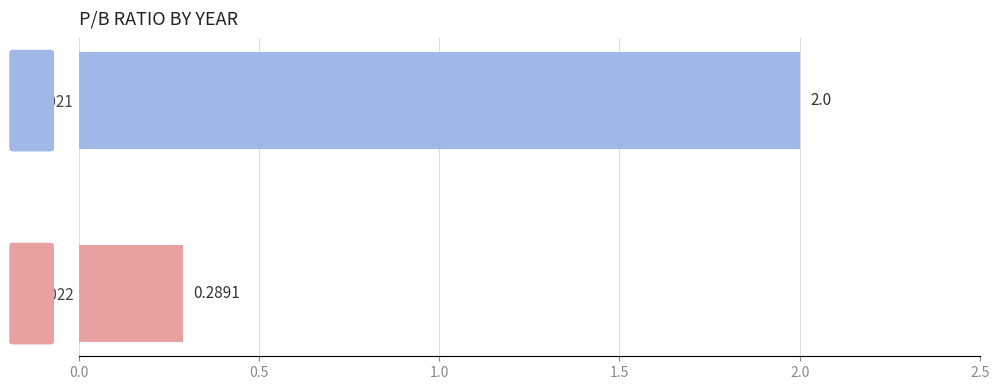

Which has a higher value, 2021 or 2022?

2021